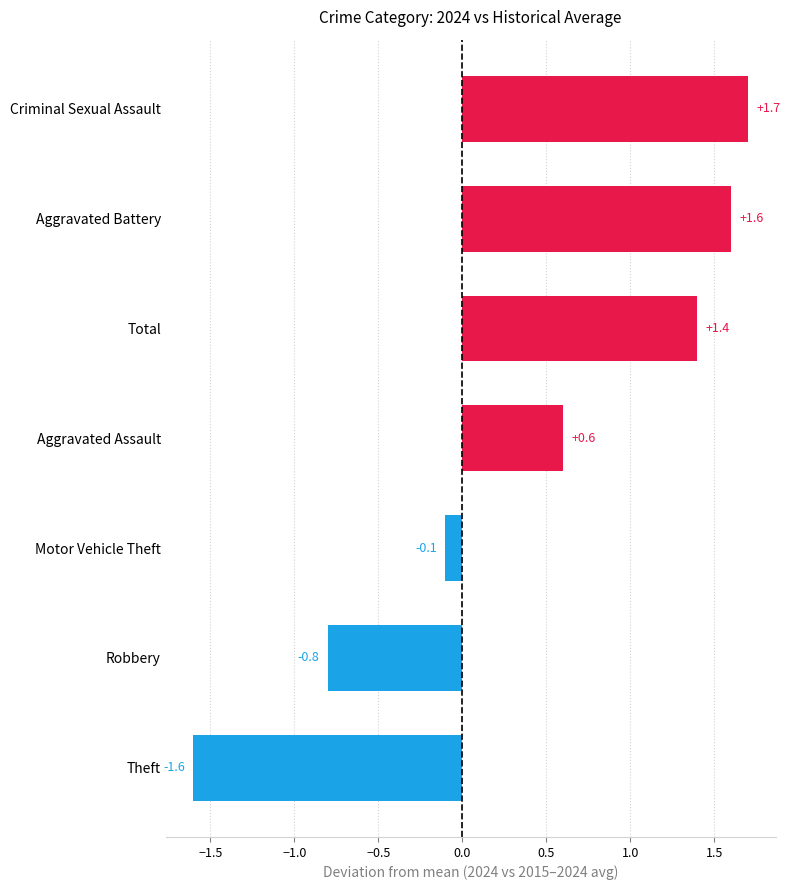

What is the sum of all values?

2.8